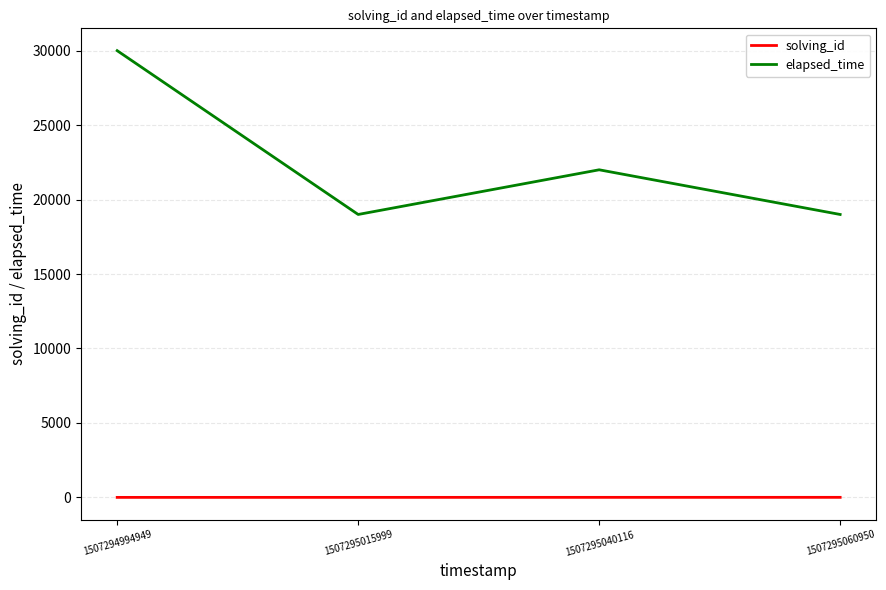

What is the spread (max minus min) of values at 1507295015999?

18998